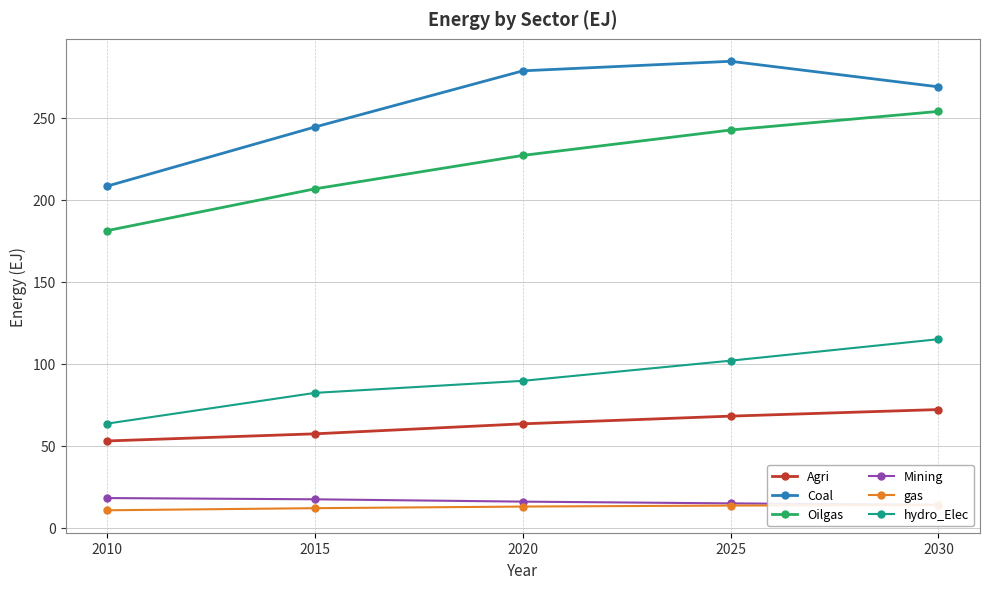

Which has a higher value, 2025 or 2010?

2025